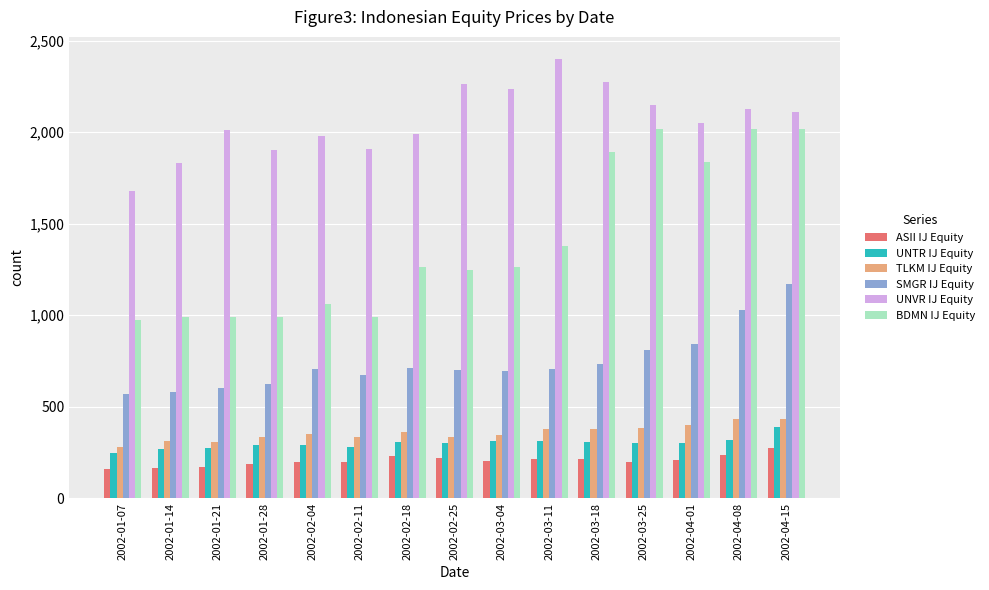

What is the label of the 9th bar from the left?

2002-03-04